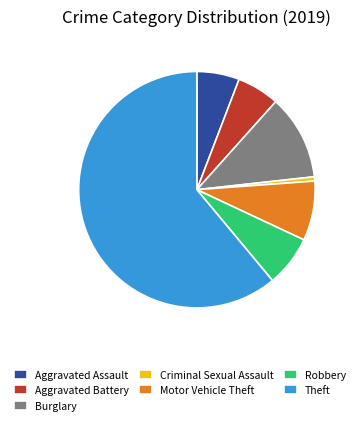

Between Motor Vehicle Theft and Theft, which is larger?

Theft